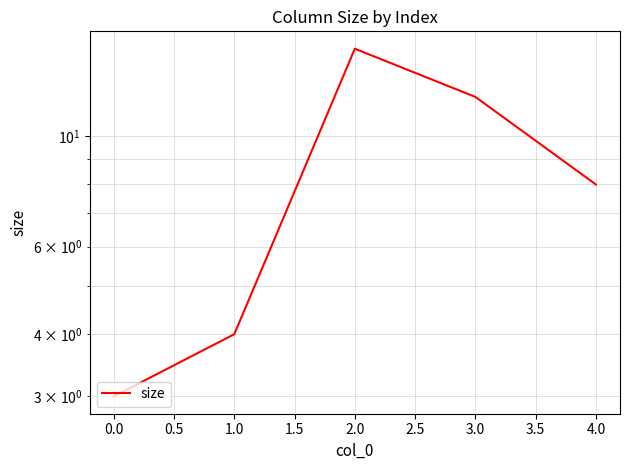

Does the chart display data point markers on the line(s)?

No